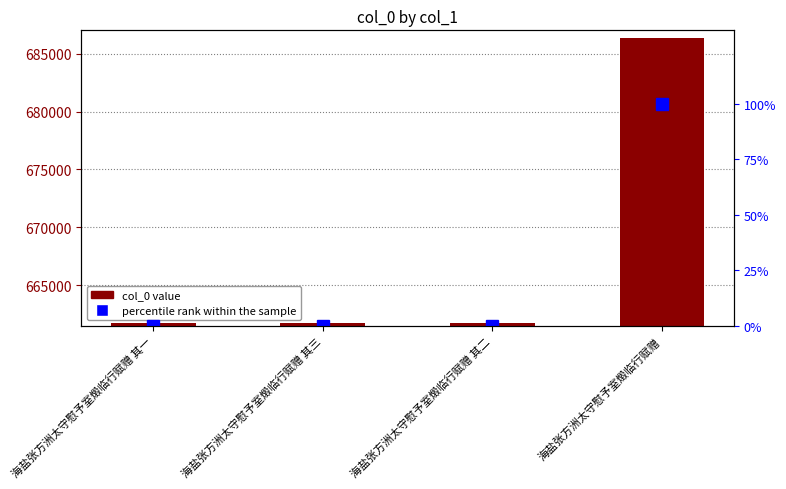

How many categories are shown in the chart?

4